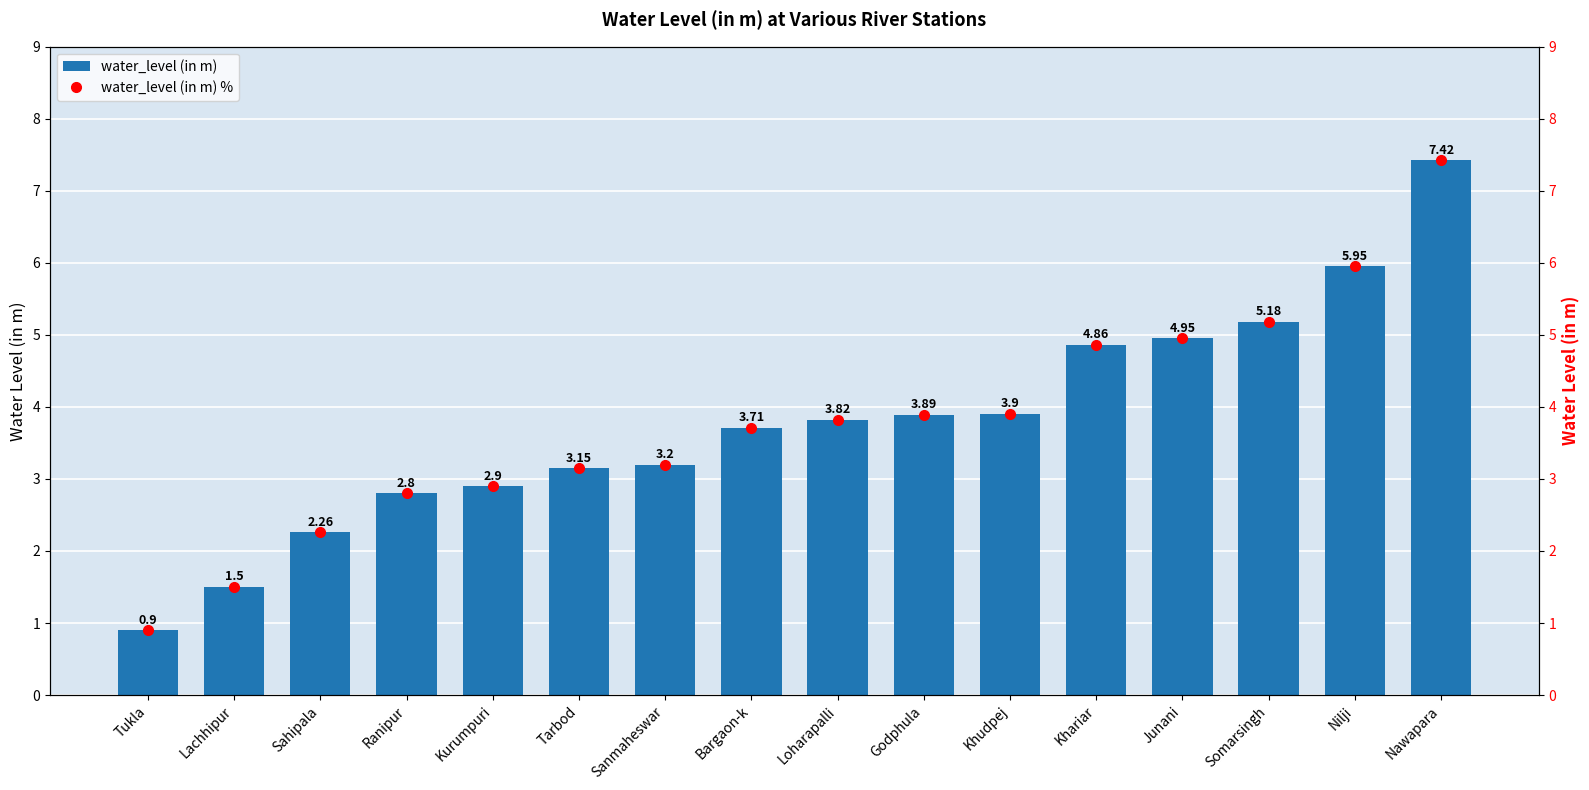

Which series has the largest total across all categories?

water_level (in m)